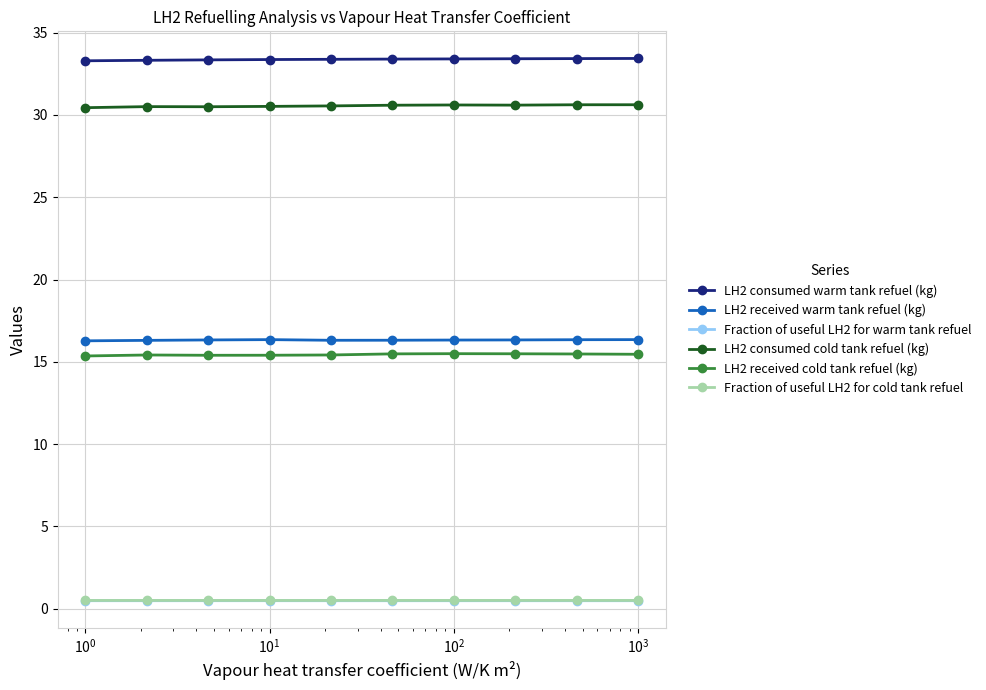

True or false: LH2 consumed cold tank refuel (kg) has more than 1 points higher than both neighbors.

True